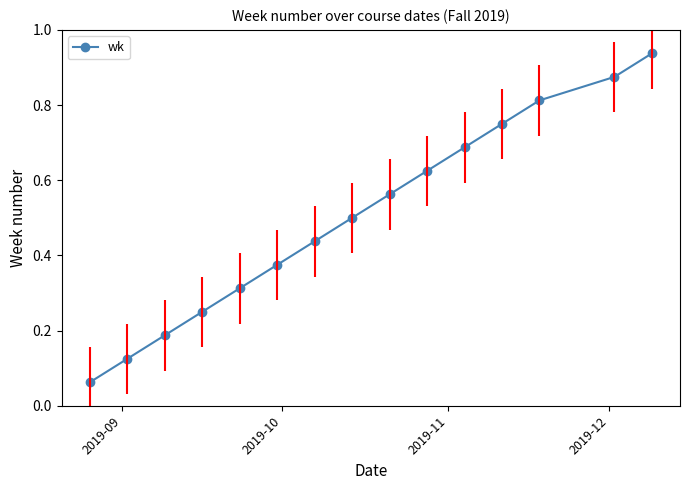

True or false: there are more than 2 points higher than both neighbors.

False